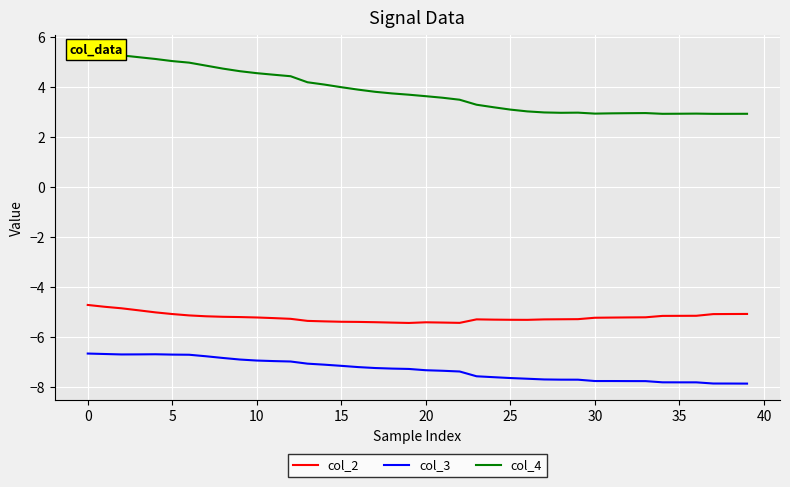

What is the greatest value displayed?

5.4